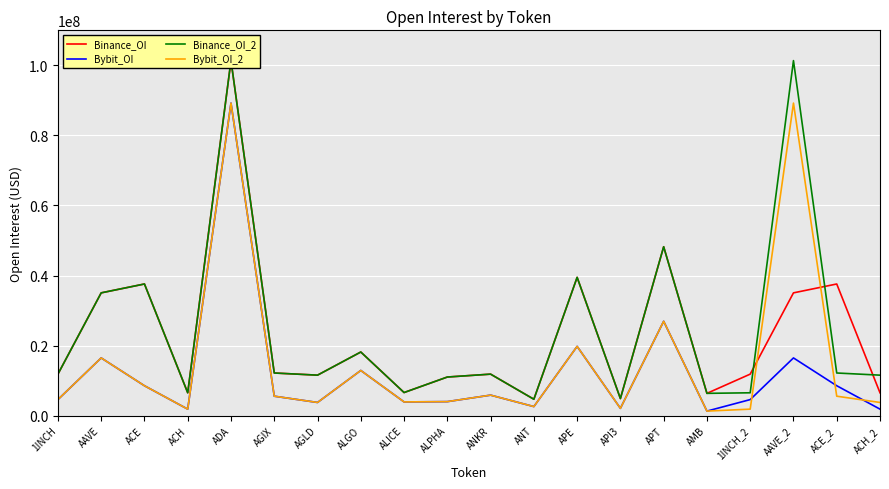

Is the value of Bybit_OI at ALPHA greater than the value of Bybit_OI_2 at ALGO?

No